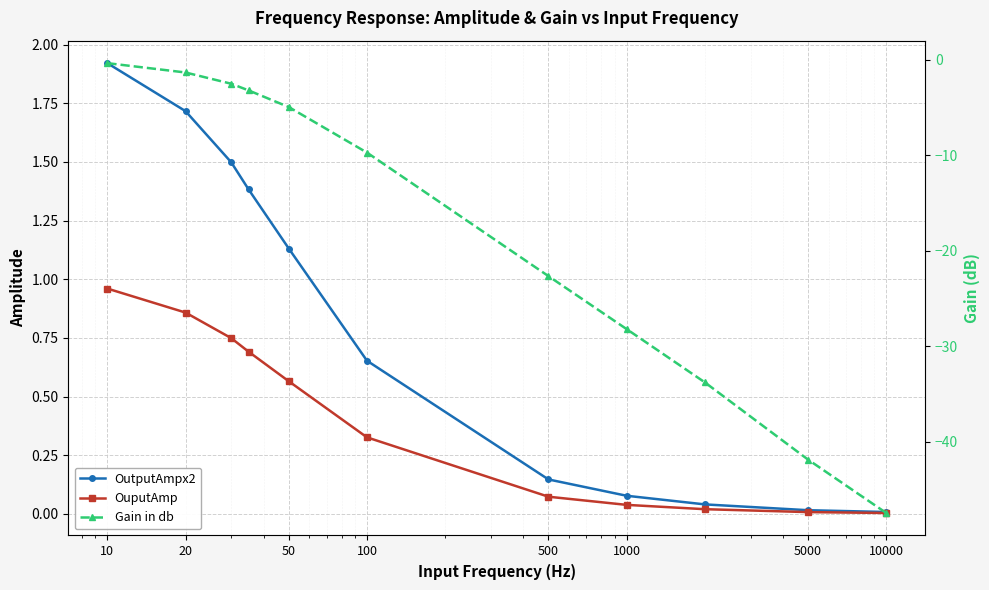

At which category is the sum across all series the highest?

10